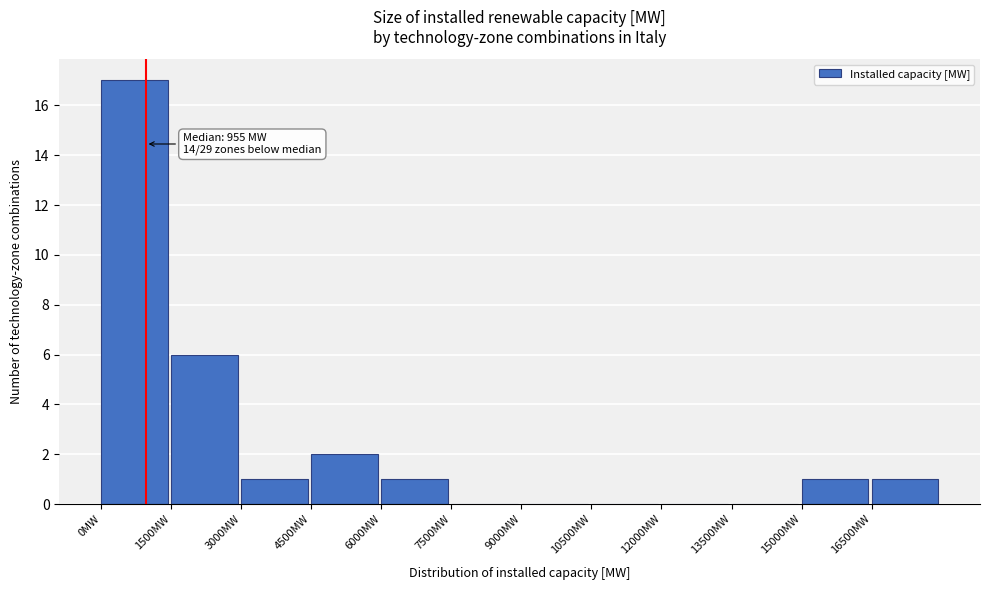

Which range on the x-axis has the tallest bar?

0 to 1500